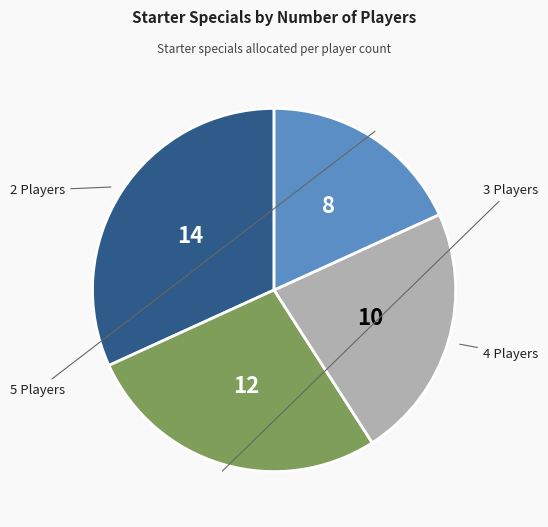

Is there any slice that represents more than half of the pie?

No